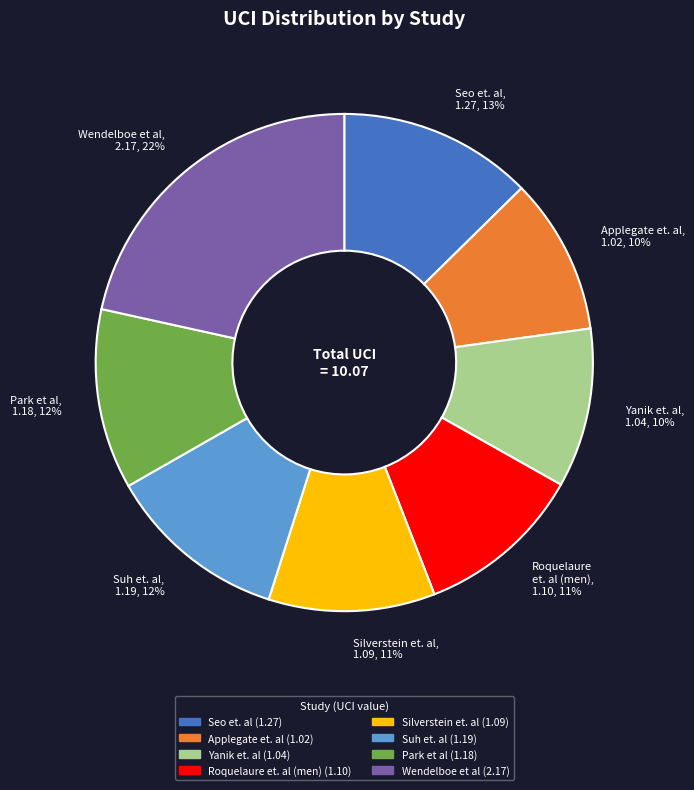

Combined, do Park et al and Seo et. al account for over 50%?

No